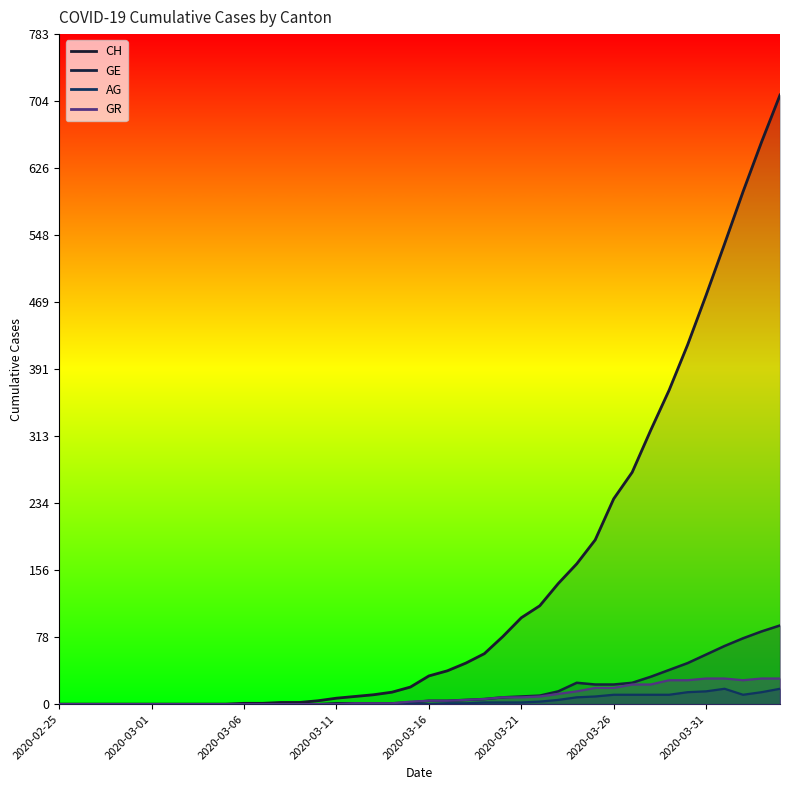

Rank the series at 2020-02-29 from lowest to highest value.

CH, GE, AG, GR